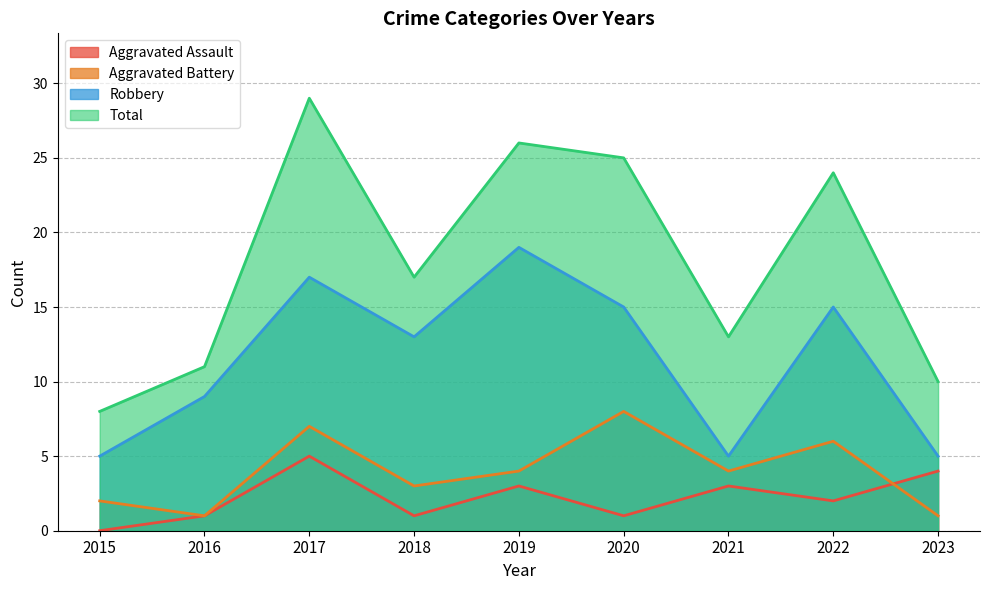

The value of Robbery at 2017 is 26. True or false?

False